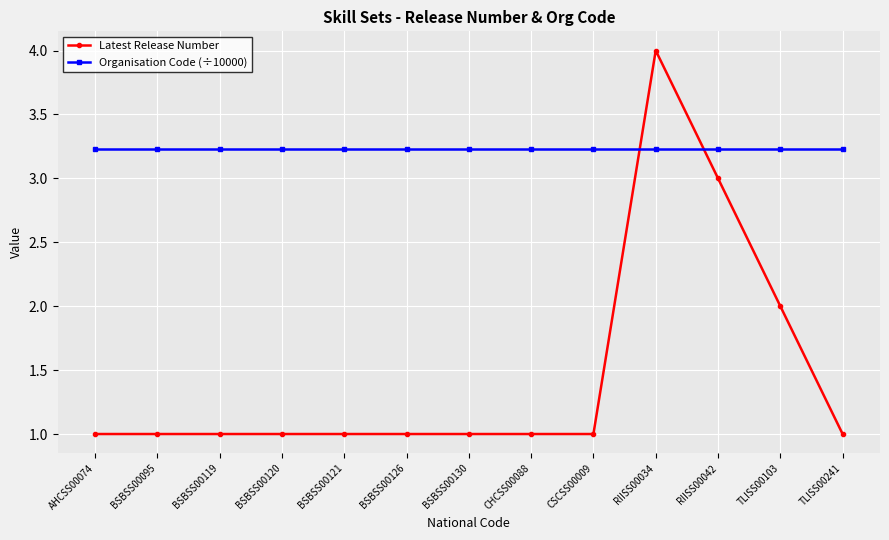

What is the greatest value displayed?

4.0